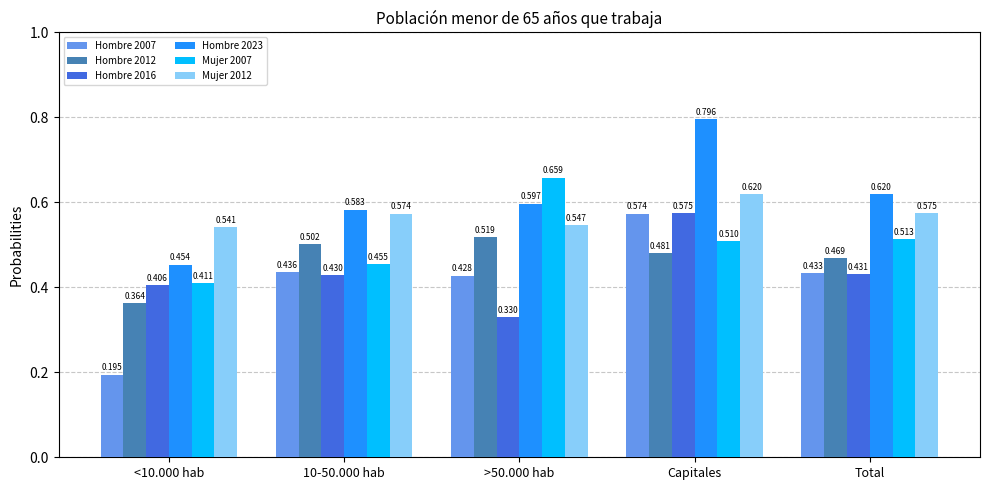

Is it true that Hombre 2012 equals 0.7 at <10.000 hab?

False